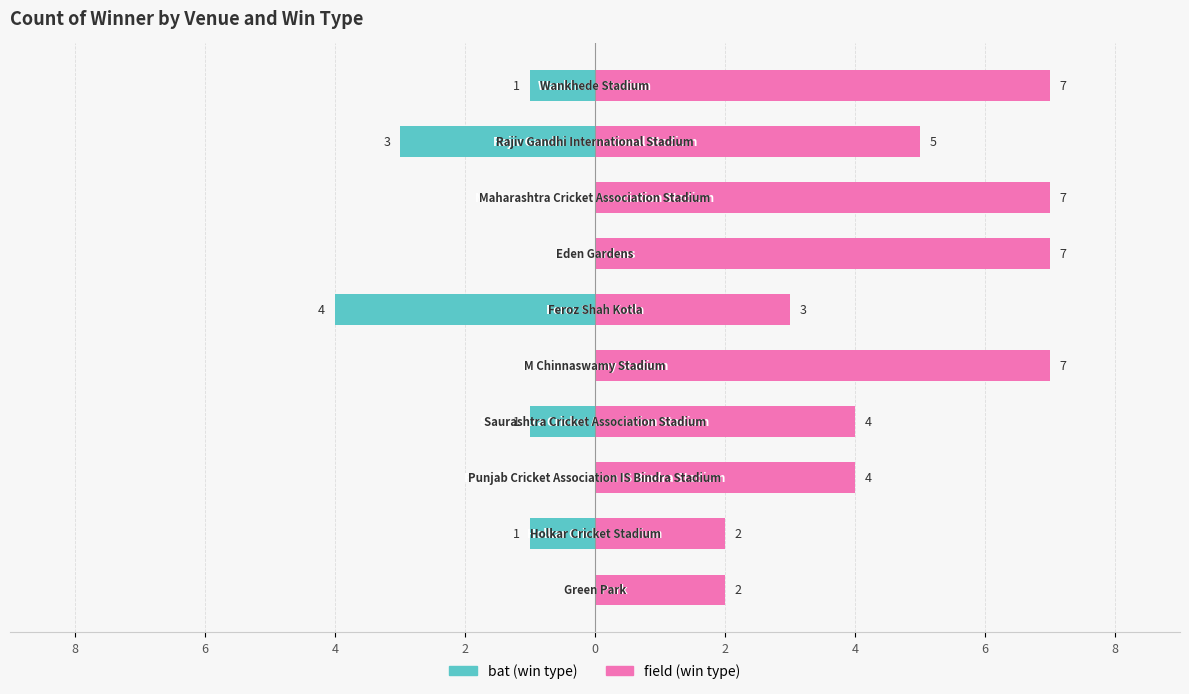

Rank the series at 2 from highest to lowest value.

field, bat